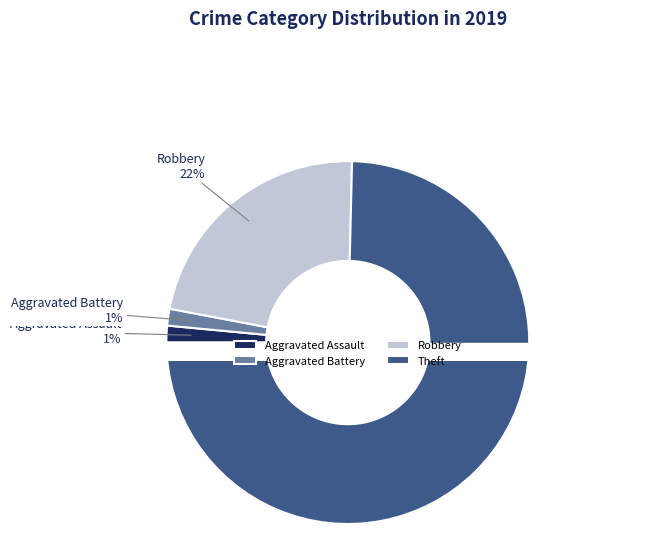

Which slice represents more than half of the pie?

Theft